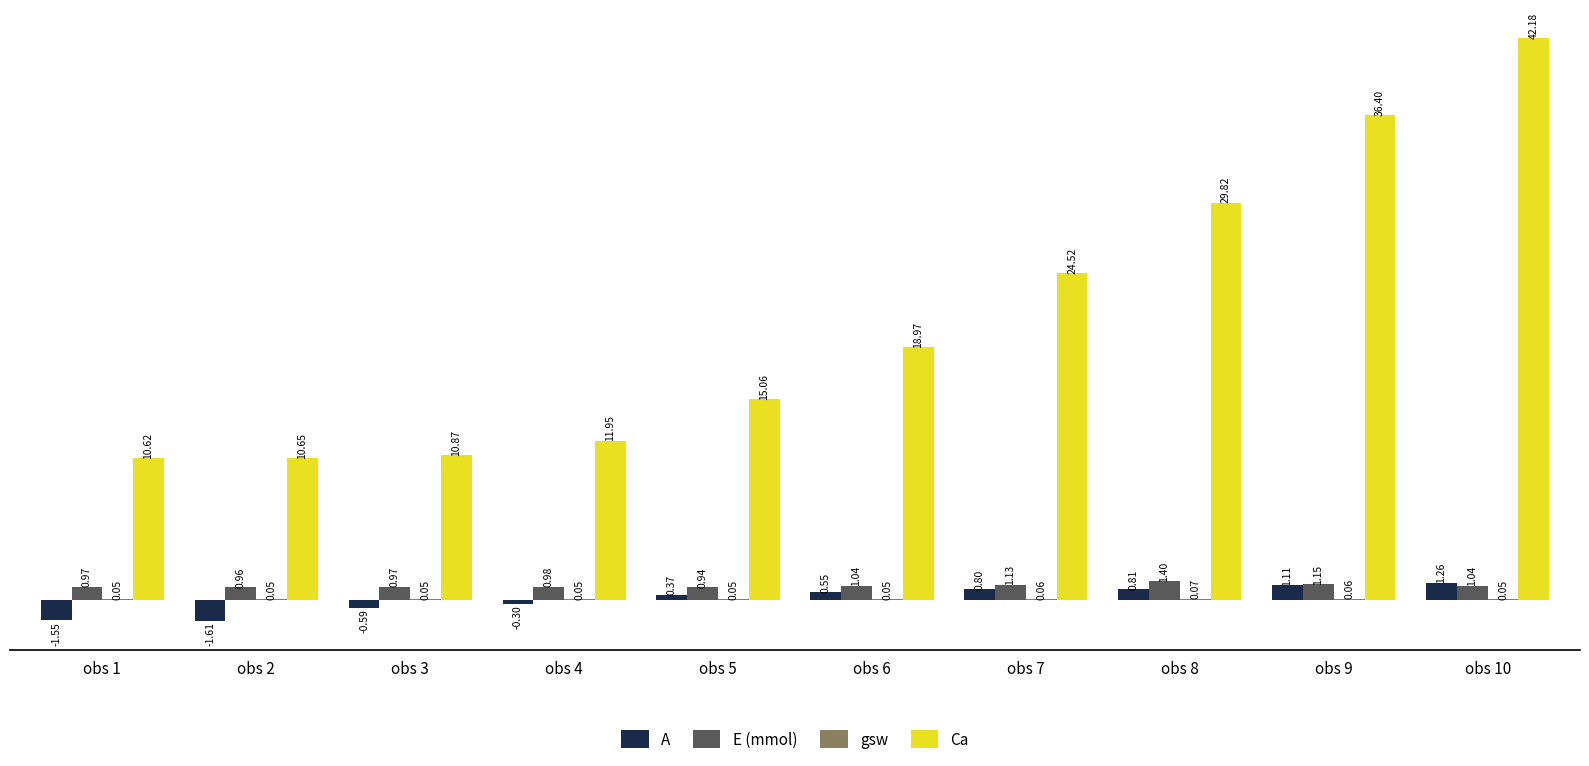

Which series has the widest spread of values?

Ca